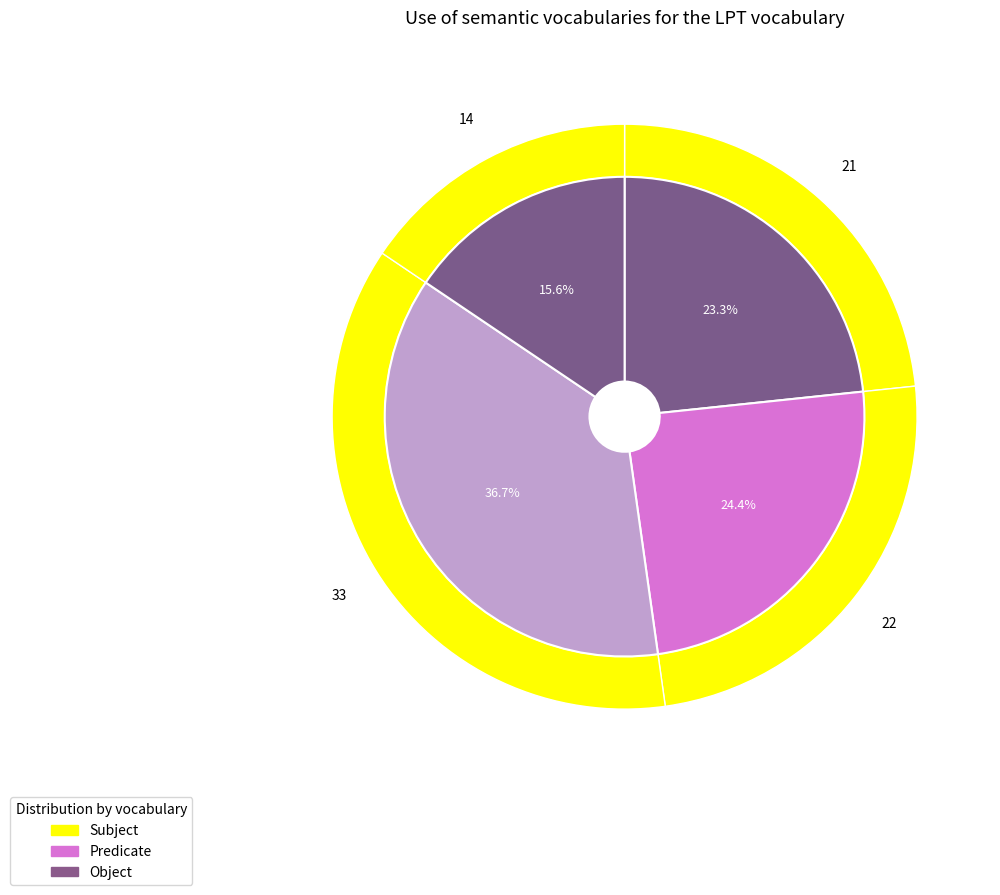

Is it true that 21 is 23% of the pie?

True